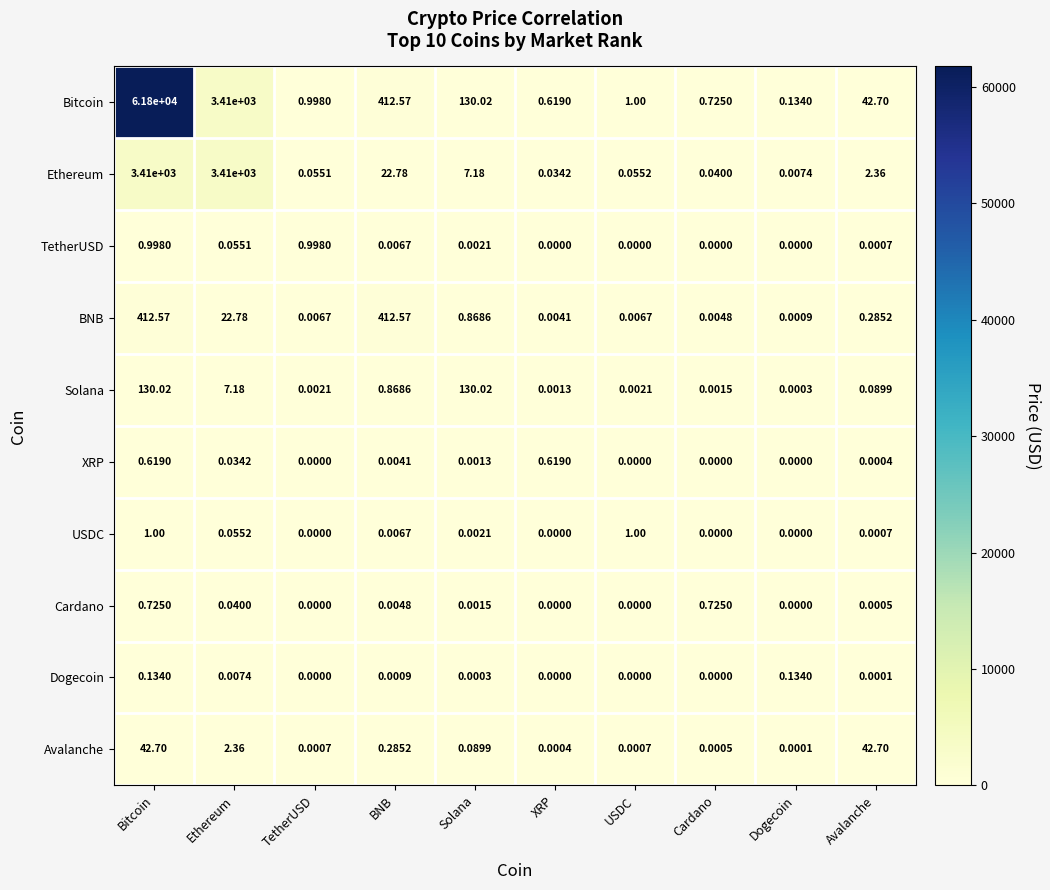

At which category is the sum across all series the highest?

Bitcoin